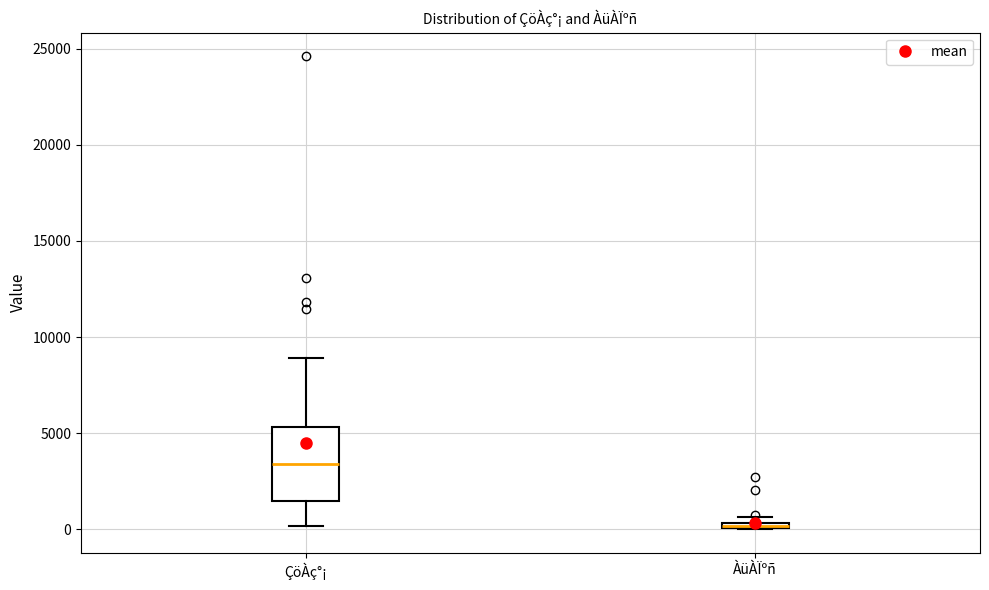

Which box is the tallest, from its lower edge to its upper edge?

ÇöÀç°¡